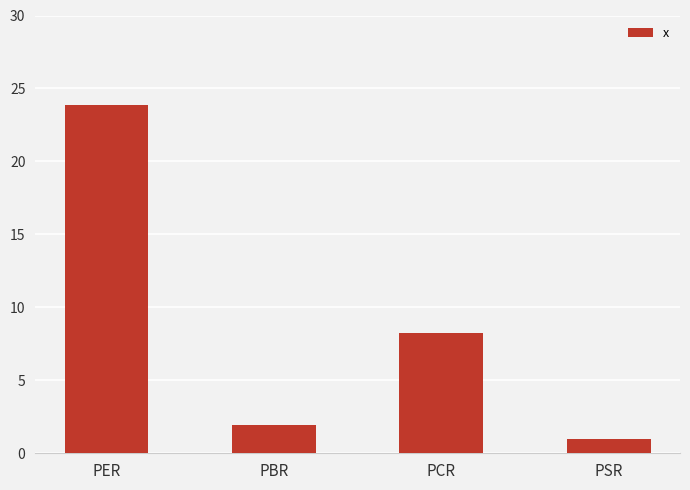

At which category does the chart reach its minimum across all series?

PSR